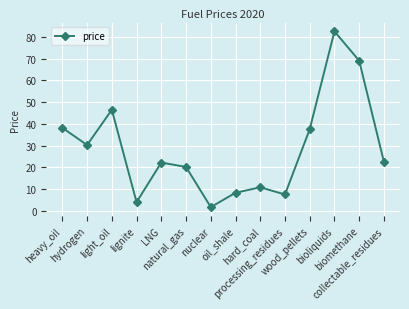

What is the greatest value displayed?

82.5